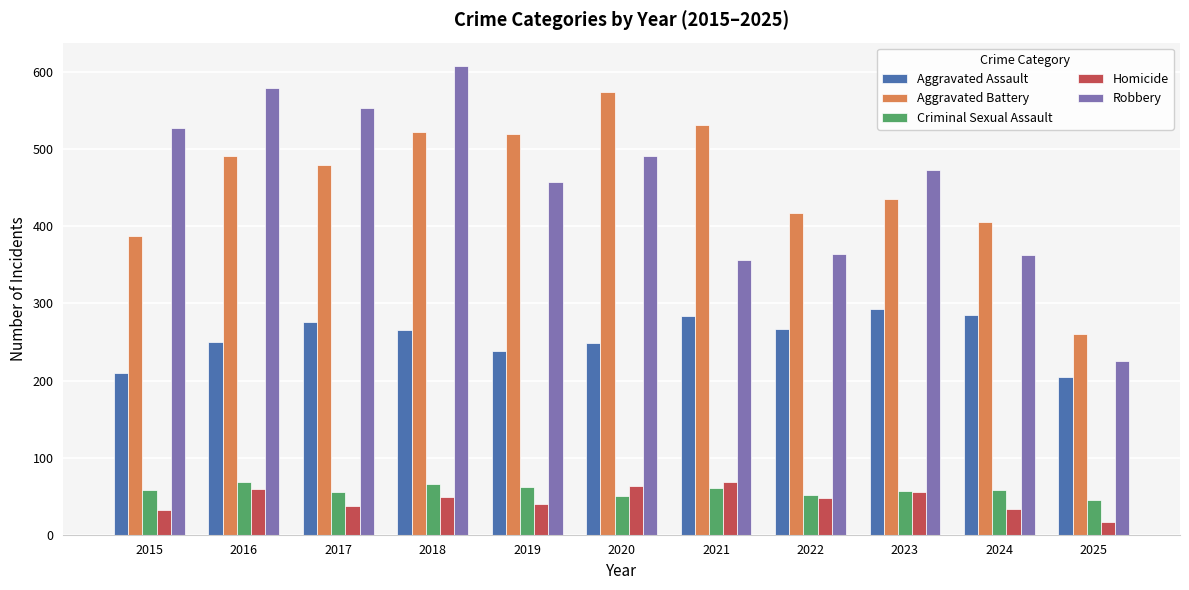

Which category has the highest value across all series?

2018